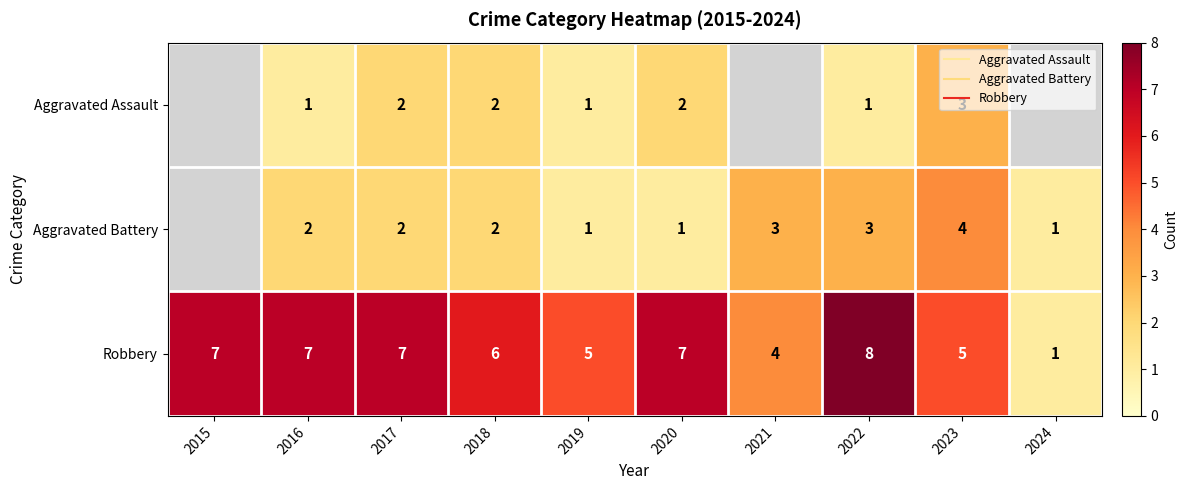

Which category has the lowest value in the Aggravated Battery series?

2015